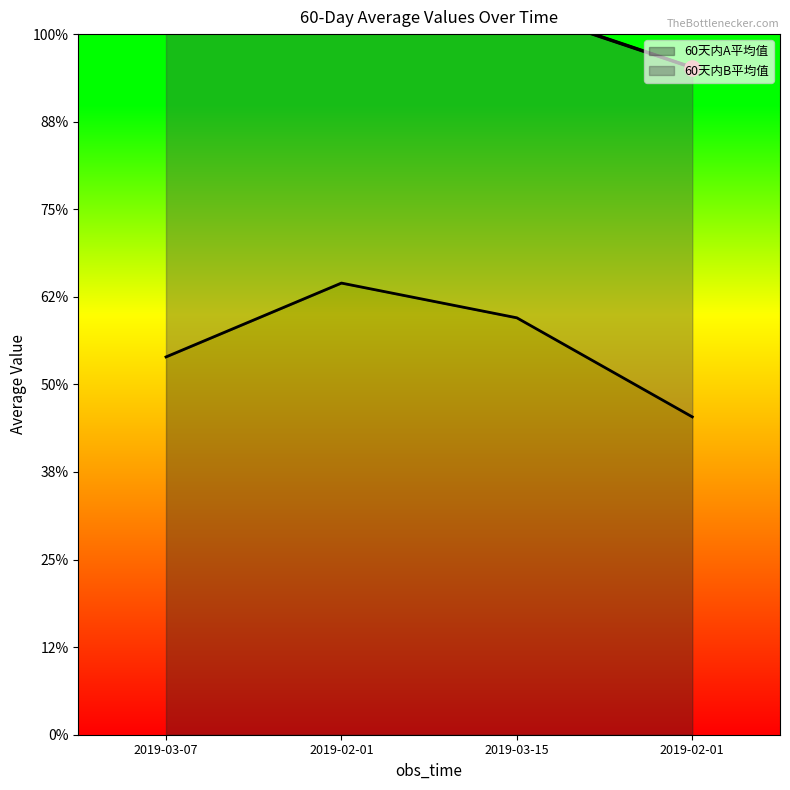

Between 2019-03-15 and 2019-02-01, which is larger?

2019-02-01